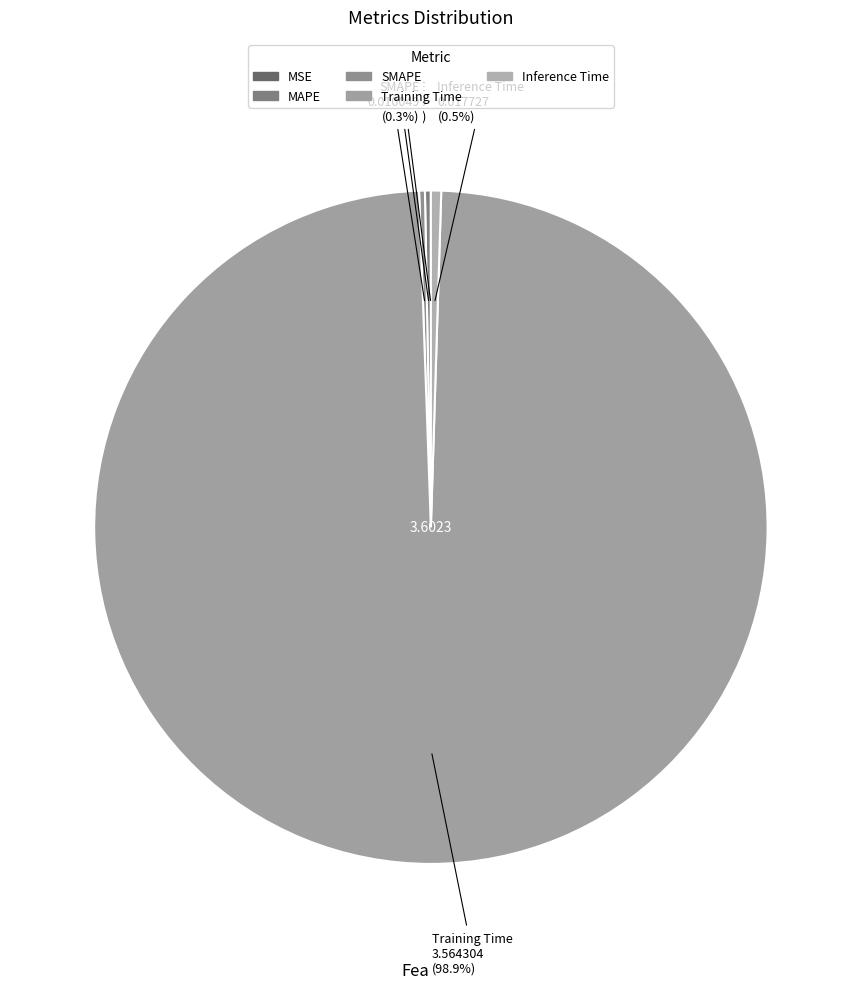

What percentage do Training Time and MAPE together represent?

99.2%